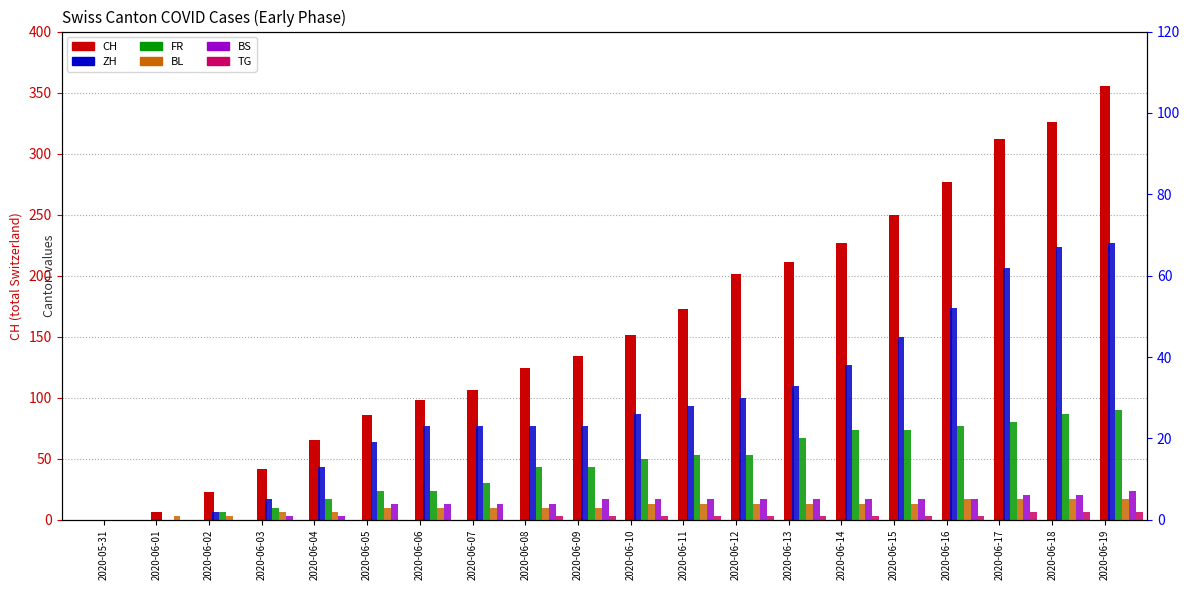

Which category has the lowest value in the BL series?

2020-05-31